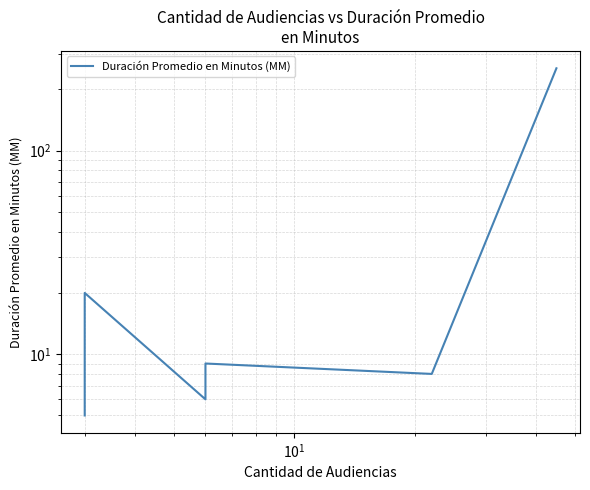

What is the greatest value displayed?

254